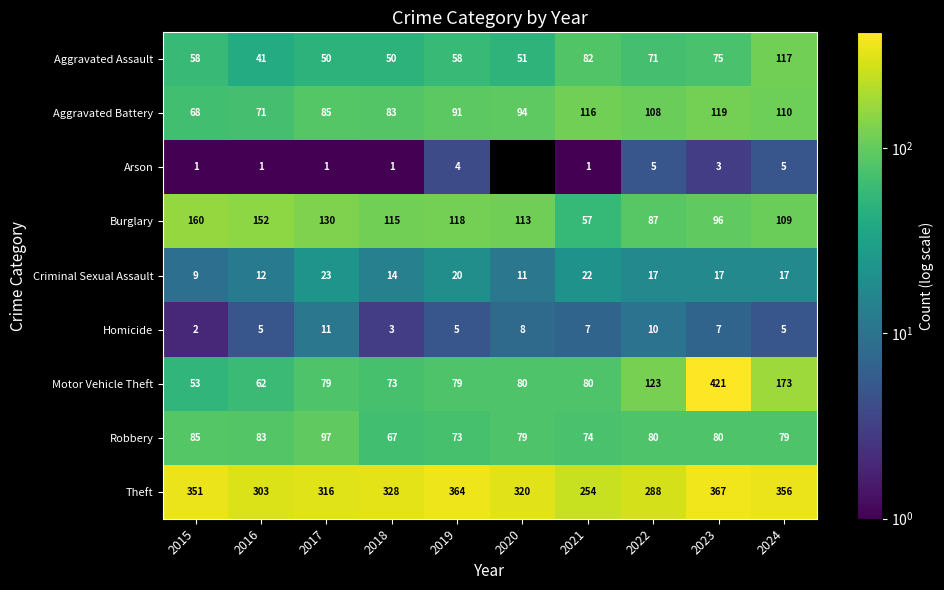

The value of Criminal Sexual Assault at 2021 is 10.3. True or false?

False